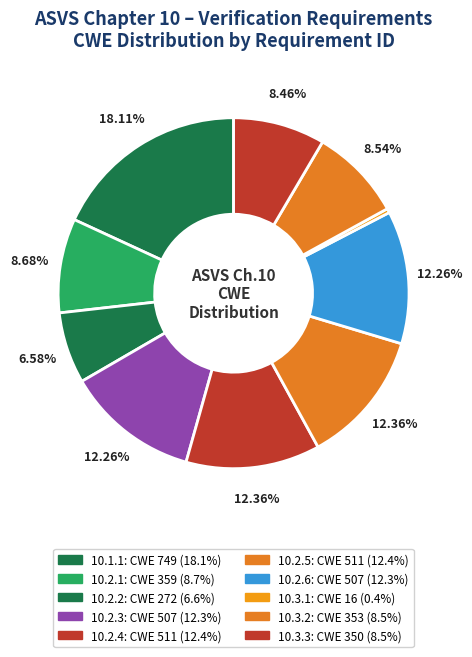

Count the number of slices in the pie.

10